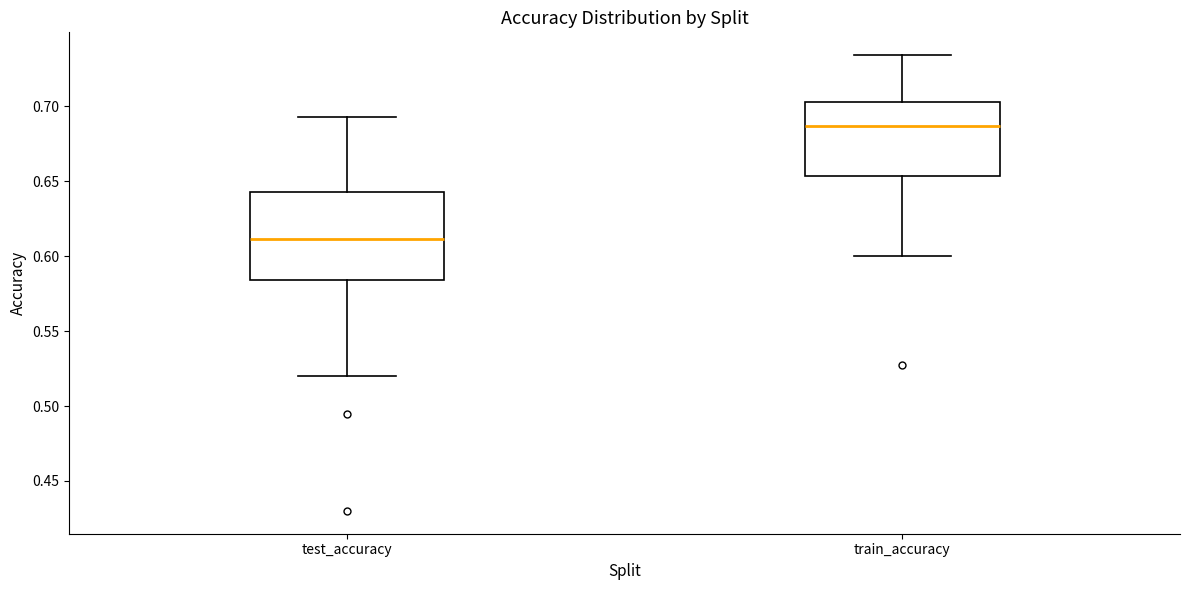

Comparing the boxes themselves (not the whiskers), which one is the tallest?

test_accuracy